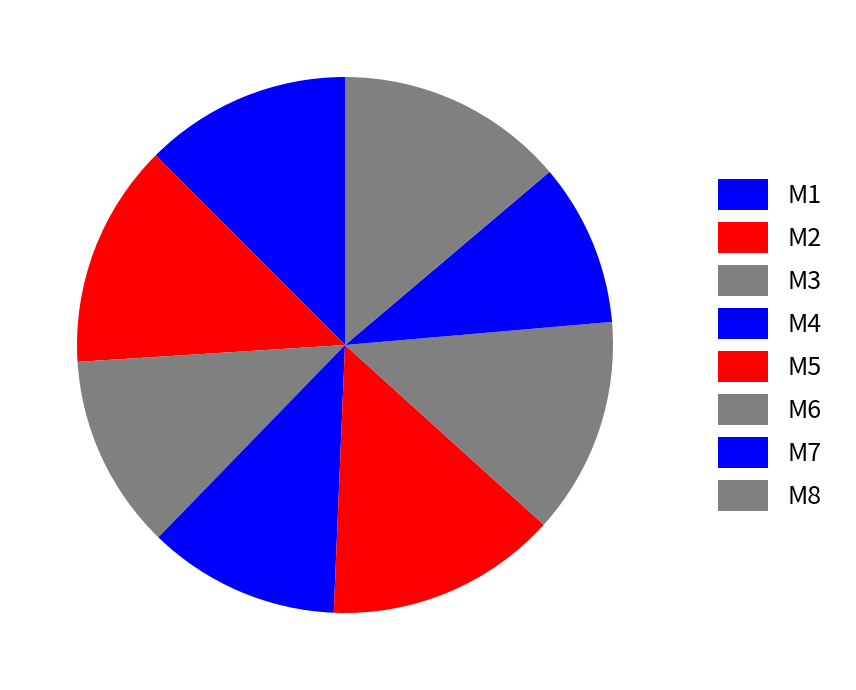

How many segments does this pie chart have?

8